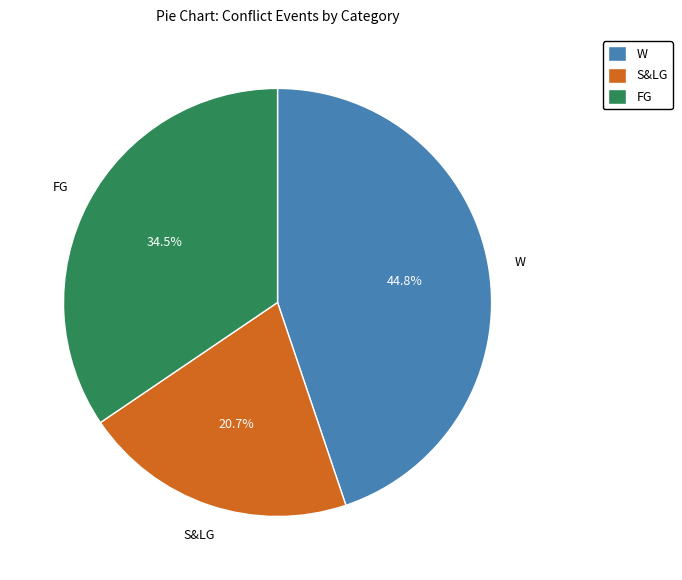

Is there any slice that represents more than half of the pie?

No